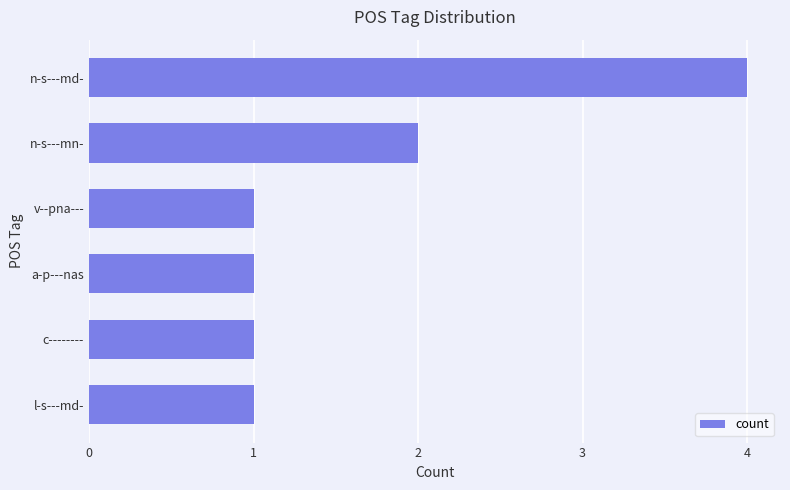

What is the ratio of the value at a-p---nas to the value at n-s---mn-?

0.5